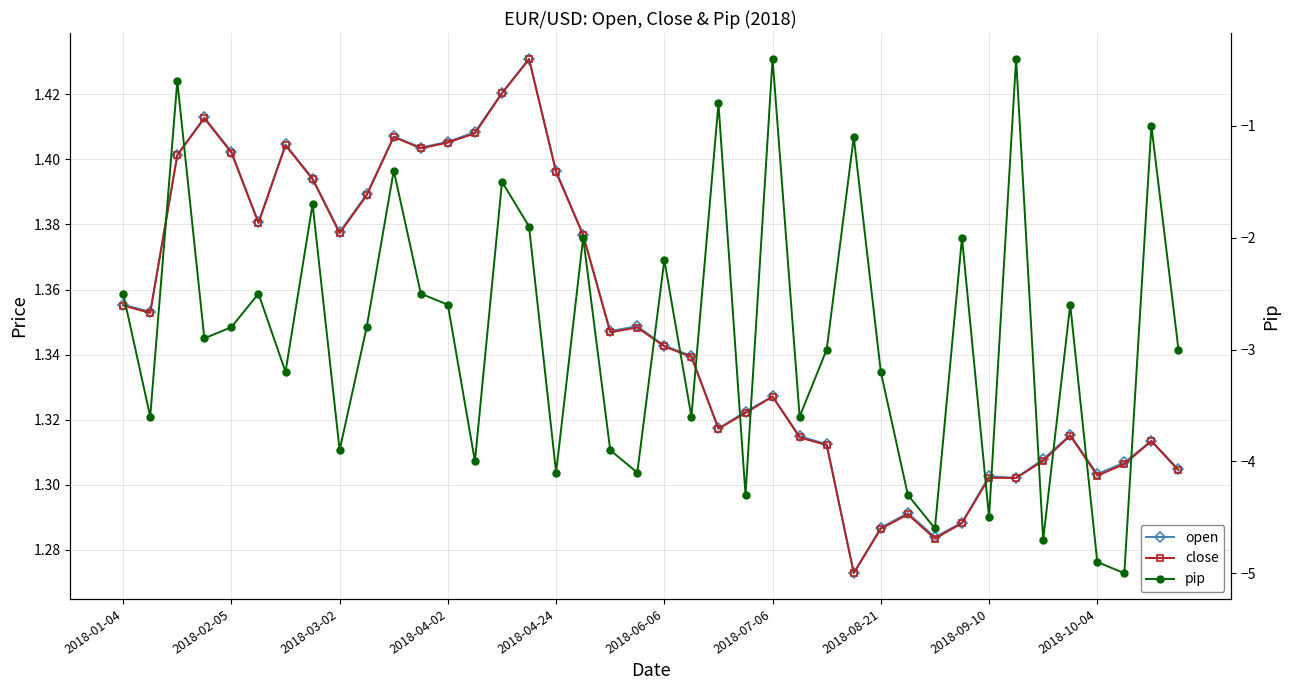

In pip, how many points are higher than both neighbors (excluding endpoints)?

14